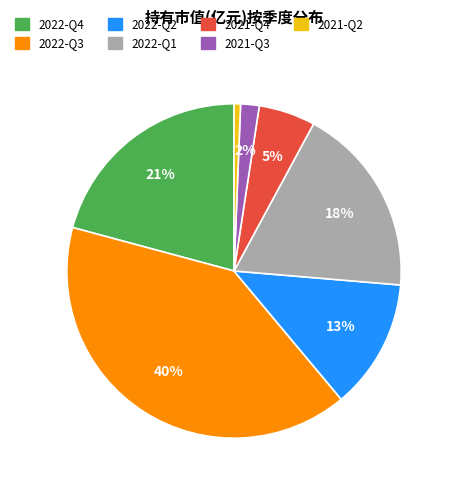

Is there any slice that represents more than half of the pie?

No